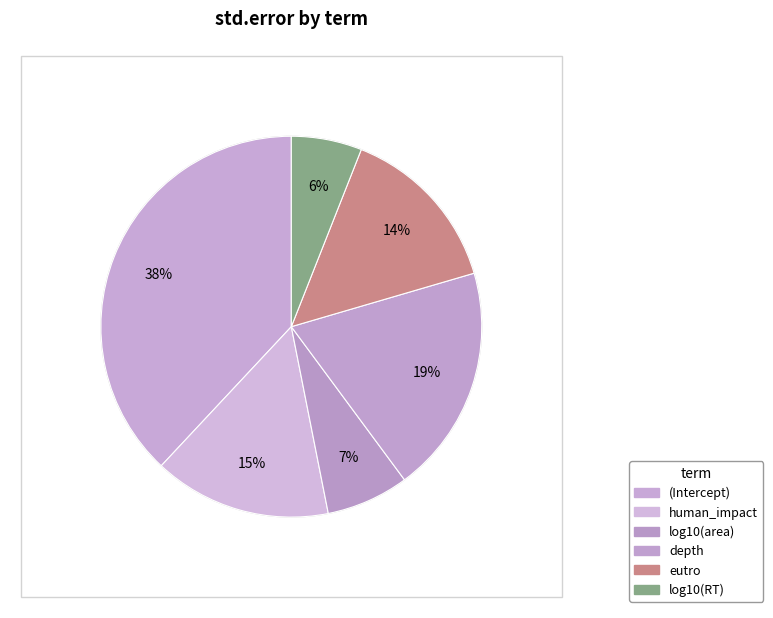

How many slices are in this pie chart?

6